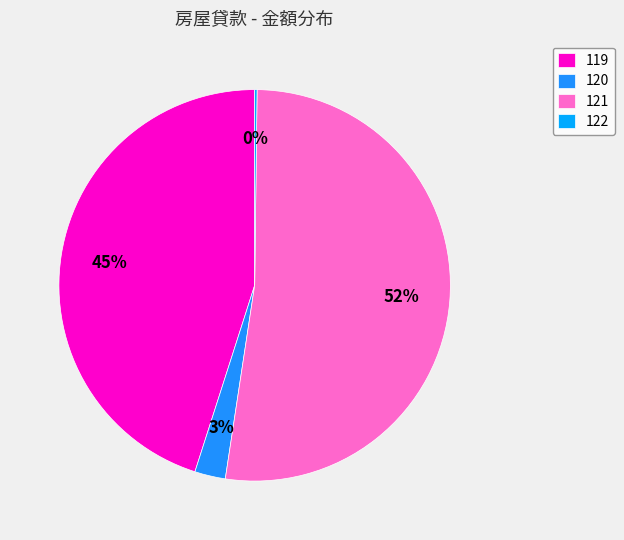

What percentage is NOT represented by 122?

99.8%